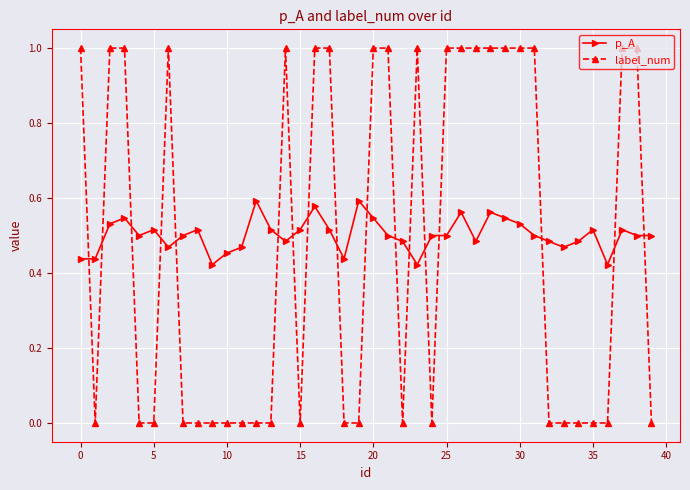

What is the greatest value displayed?

1.0